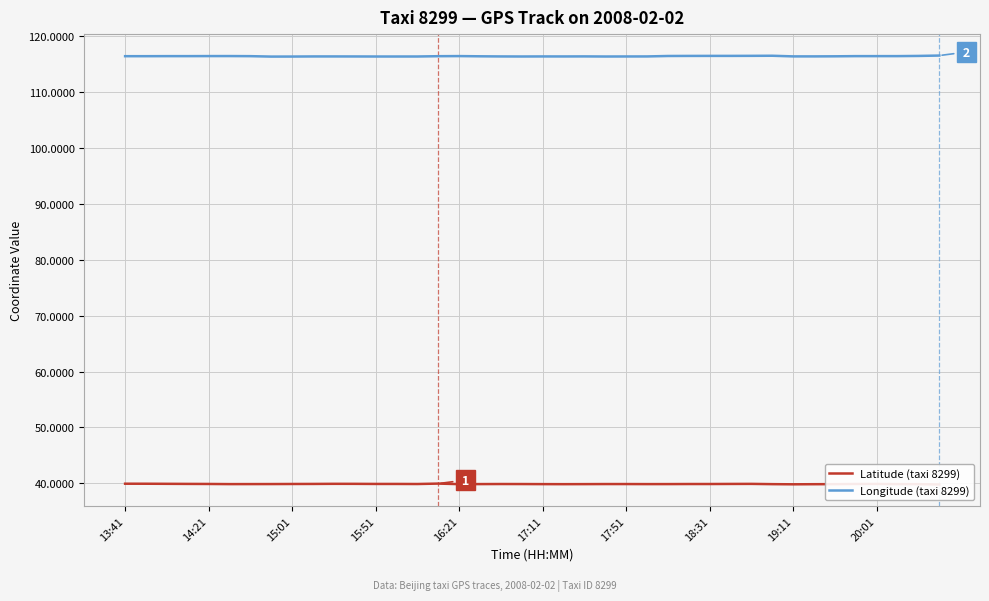

True or false: Longitude (taxi 8299) and Latitude (taxi 8299) intersect in this chart.

False